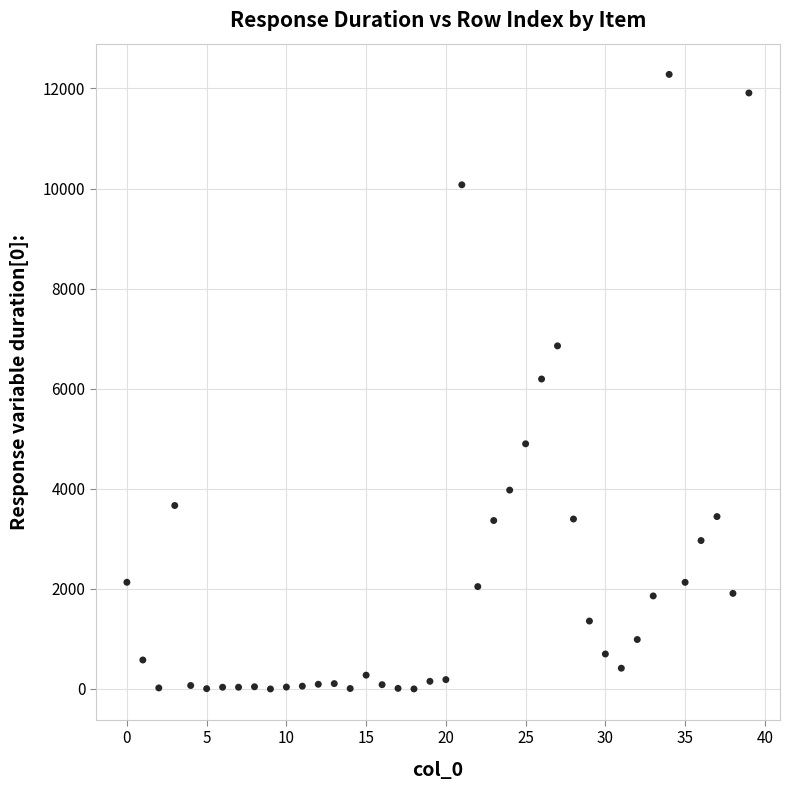

What is the range of Y values (max minus min)?

12281